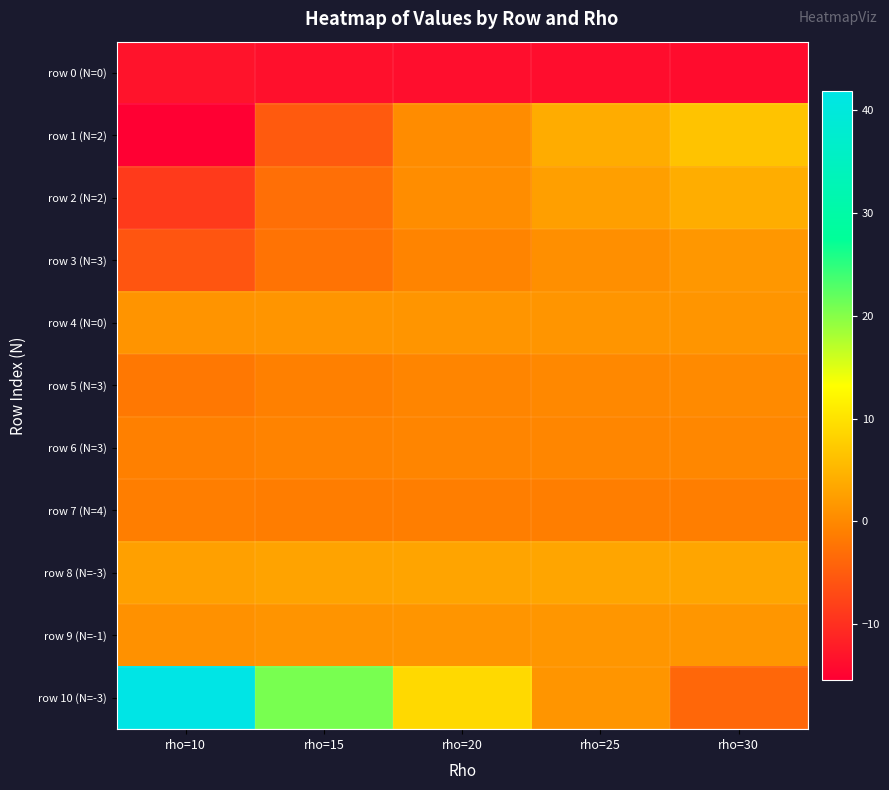

Which series has the largest total across all categories?

row 10 (N=-3)